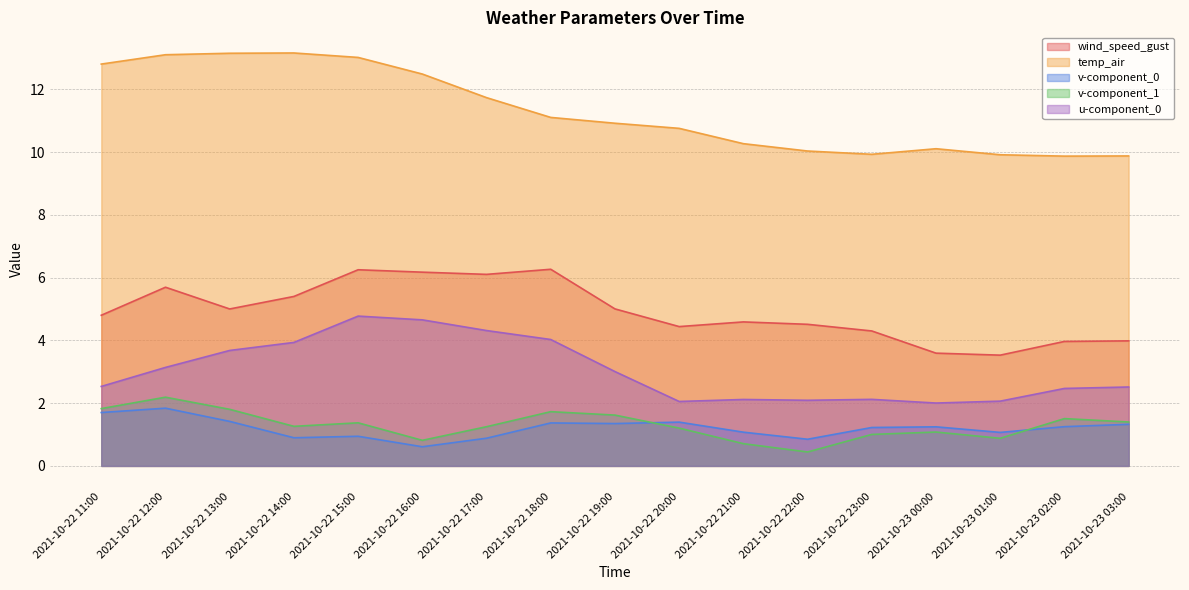

Is the value of v-component_0 at 2021-10-22 20:00 greater than the value of v-component_1 at 2021-10-22 13:00?

No